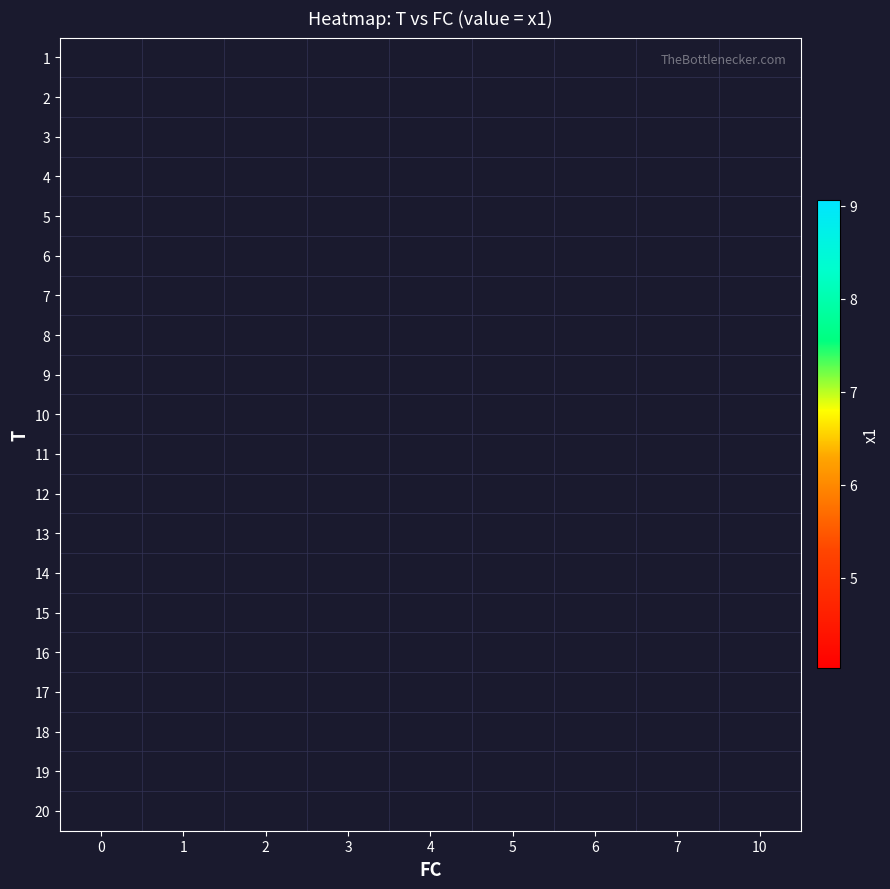

What is the minimum value shown in the chart?

4.0